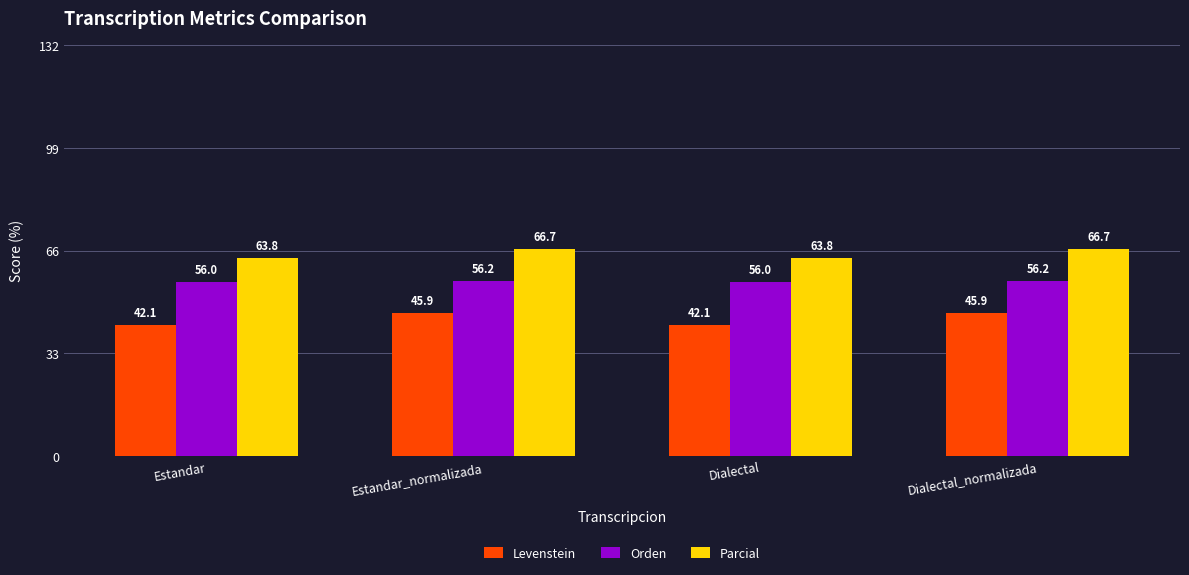

How many bars are there in total?

12